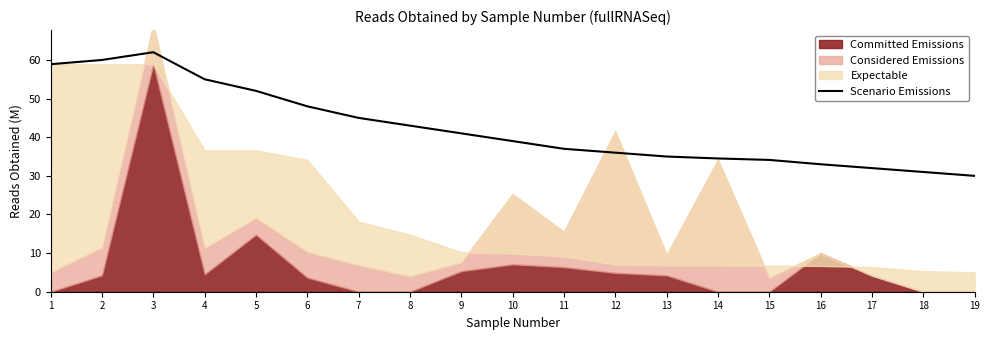

Is it true that the value at 9 is 41.0?

True